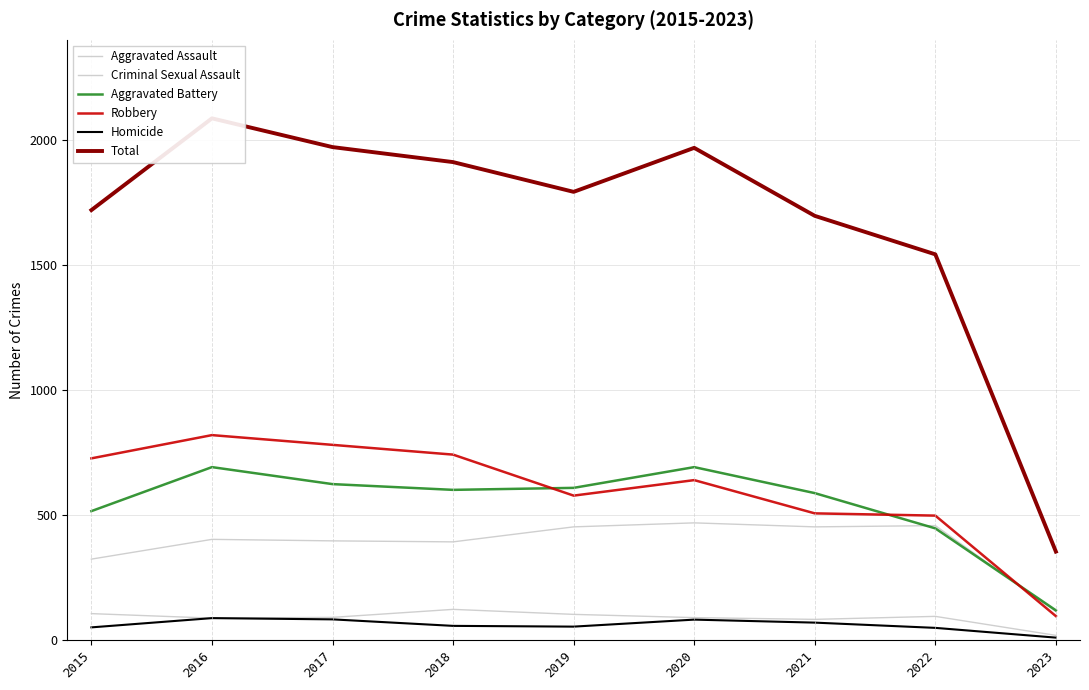

What is the average value of the Homicide series?

59